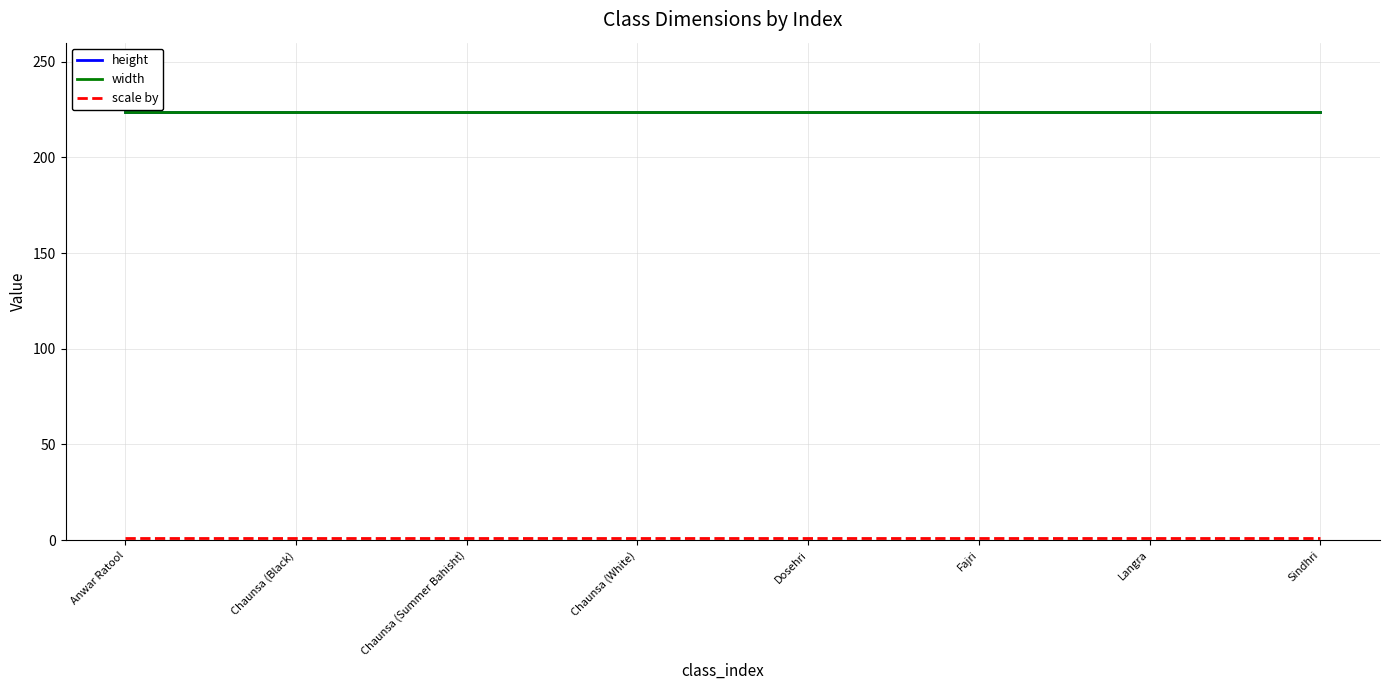

Which category has the lowest value in the scale by series?

Anwar Ratool